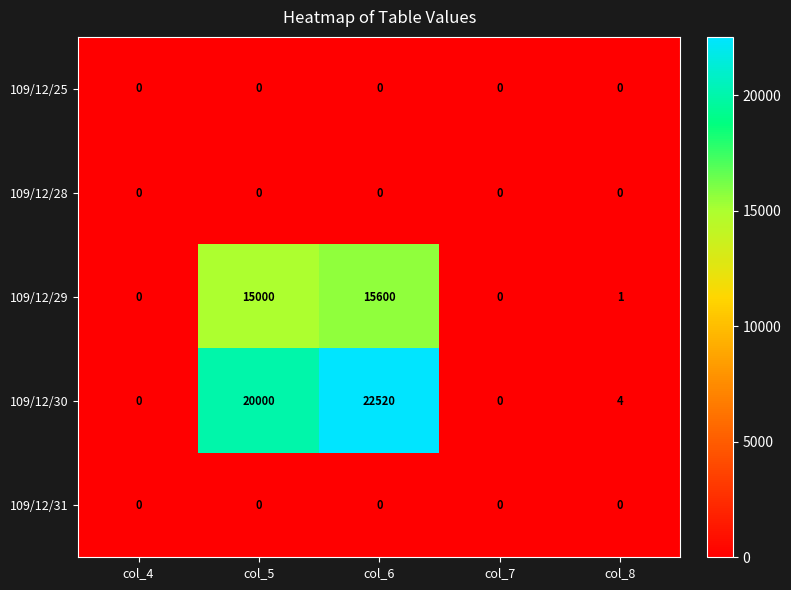

Reading left to right, list all the values displayed in this chart.

109/12/25: col_4=0	col_5=0	col_6=0	col_7=0	col_8=0
109/12/28: col_4=0	col_5=0	col_6=0	col_7=0	col_8=0
109/12/29: col_4=0	col_5=15000	col_6=15600	col_7=0	col_8=1
109/12/30: col_4=0	col_5=20000	col_6=22520	col_7=0	col_8=4
109/12/31: col_4=0	col_5=0	col_6=0	col_7=0	col_8=0